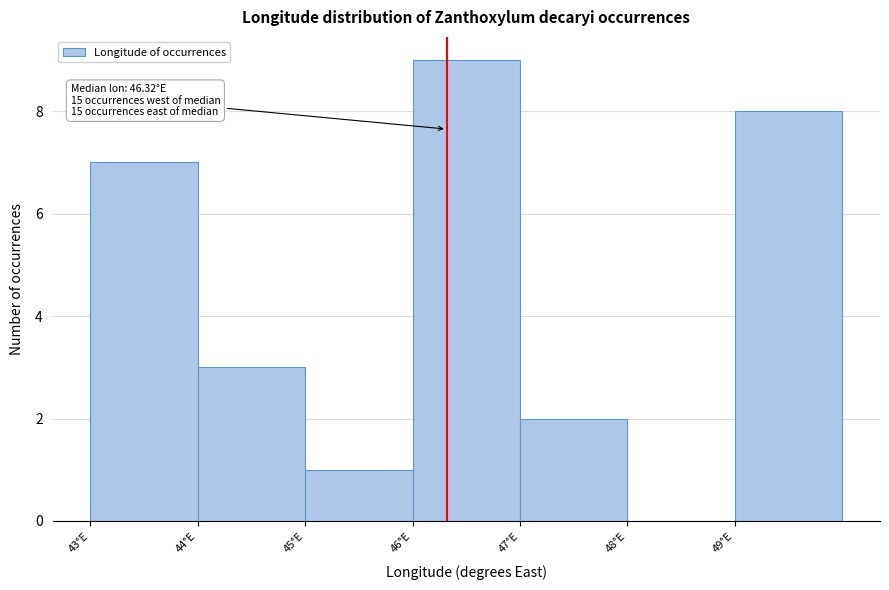

Which range on the x-axis has the tallest bar?

46 to 47